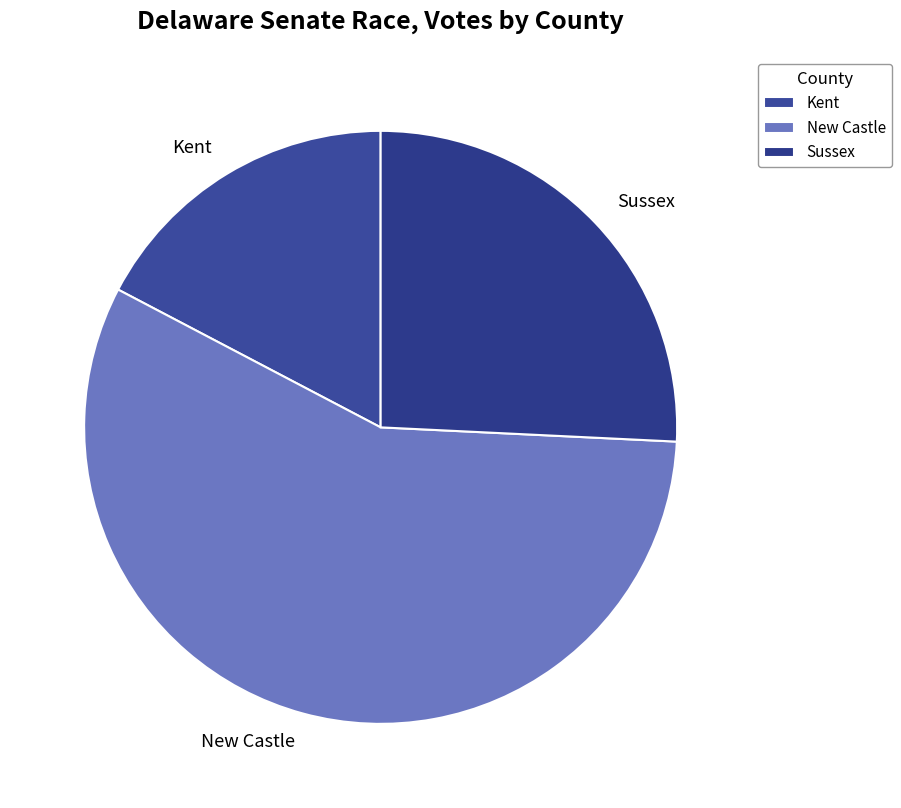

Which category accounts for the majority?

New Castle